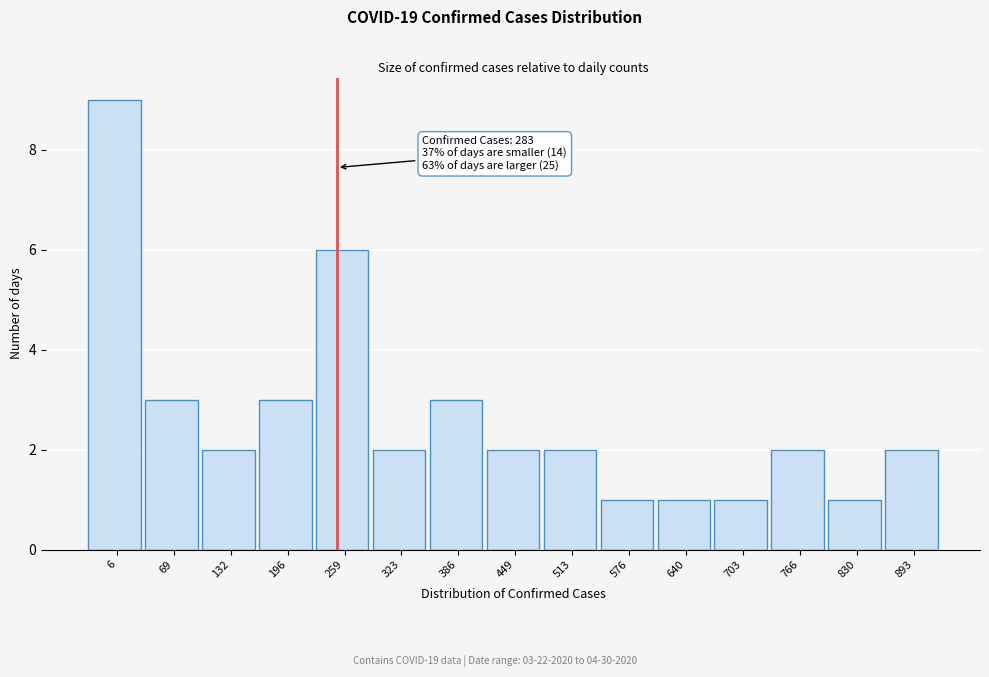

Reading left to right, transcribe all the data shown in this chart.

9	3	2	3	6	2	3	2	2	1	1	1	2	1	2